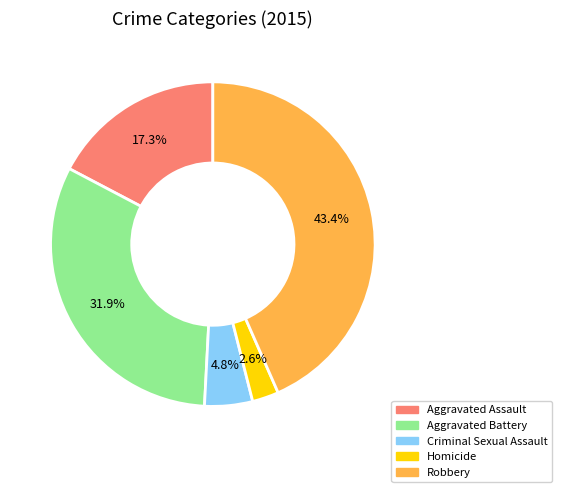

To the nearest percent, what portion does Criminal Sexual Assault represent?

5%